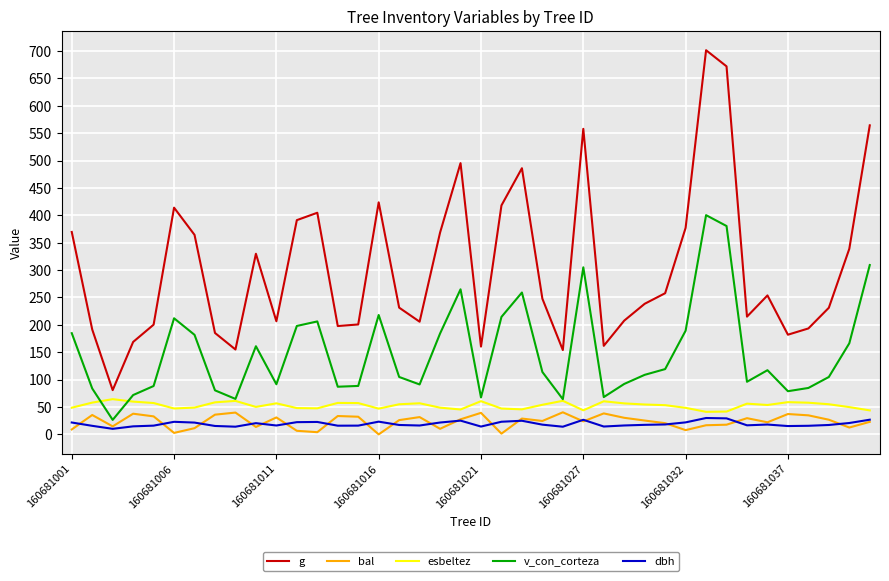

List the series in order of their peak value, lowest first.

dbh, bal, esbeltez, v_con_corteza, g